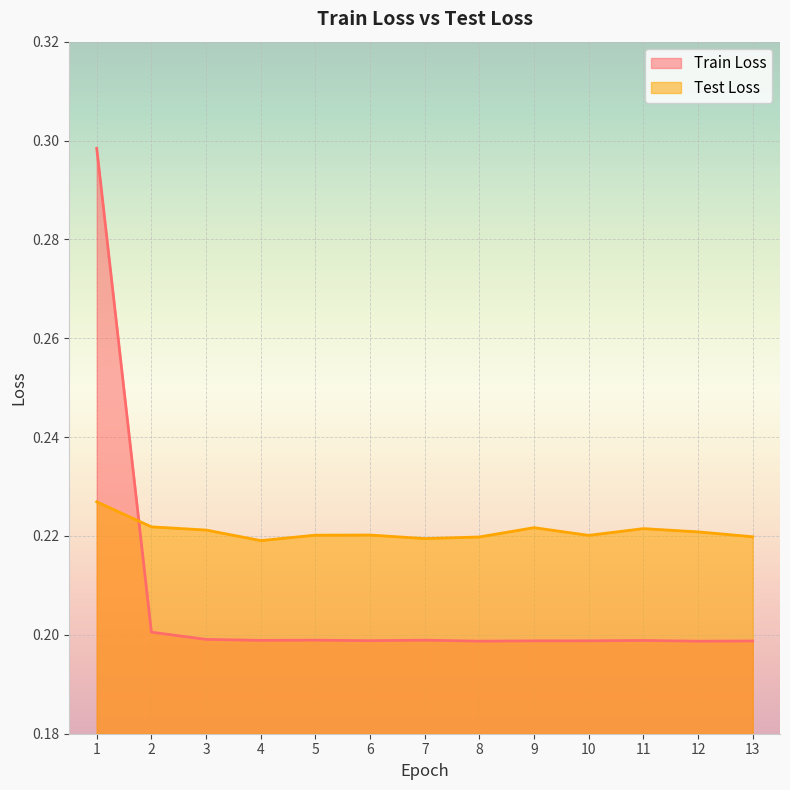

True or false: Train Loss and Test Loss cross at least once.

True